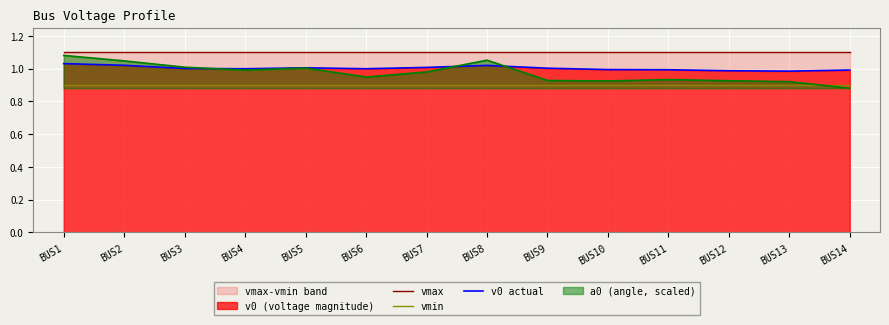

What is the sum of the vmin values at BUS8 and BUS13?

1.8